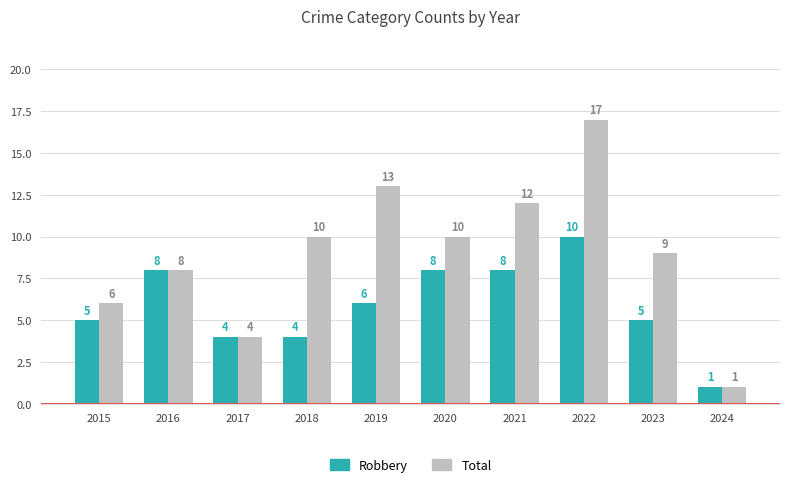

Reading left to right, list all the values displayed in this chart.

Robbery: 5	8	4	4	6	8	8	10	5	1
Total: 6	8	4	10	13	10	12	17	9	1